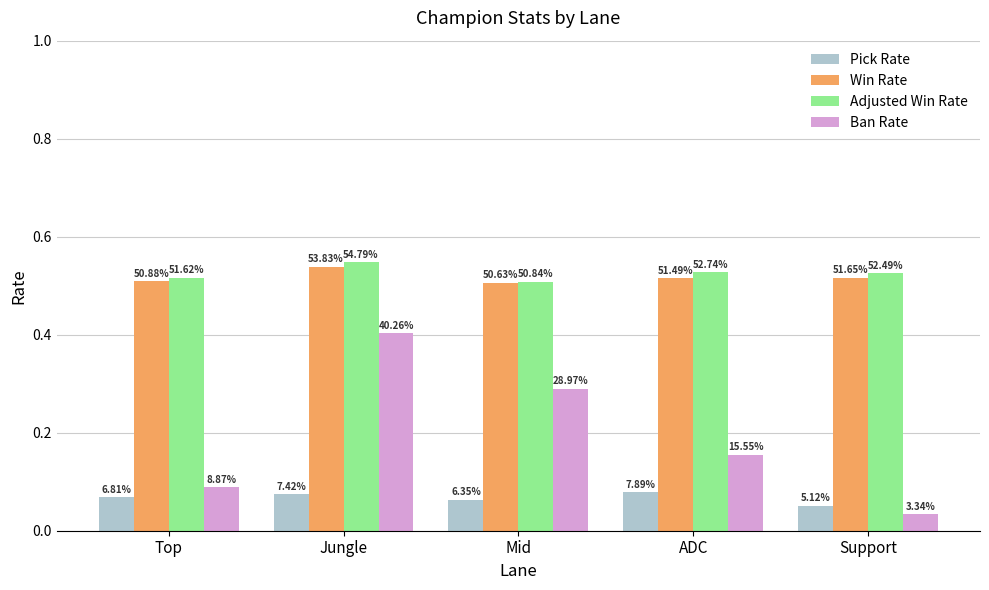

What is the label of the 2nd bar from the right?

ADC